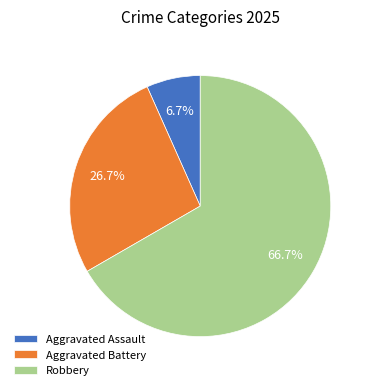

Approximately how many times larger is the value at Robbery compared to Aggravated Assault?

10.0